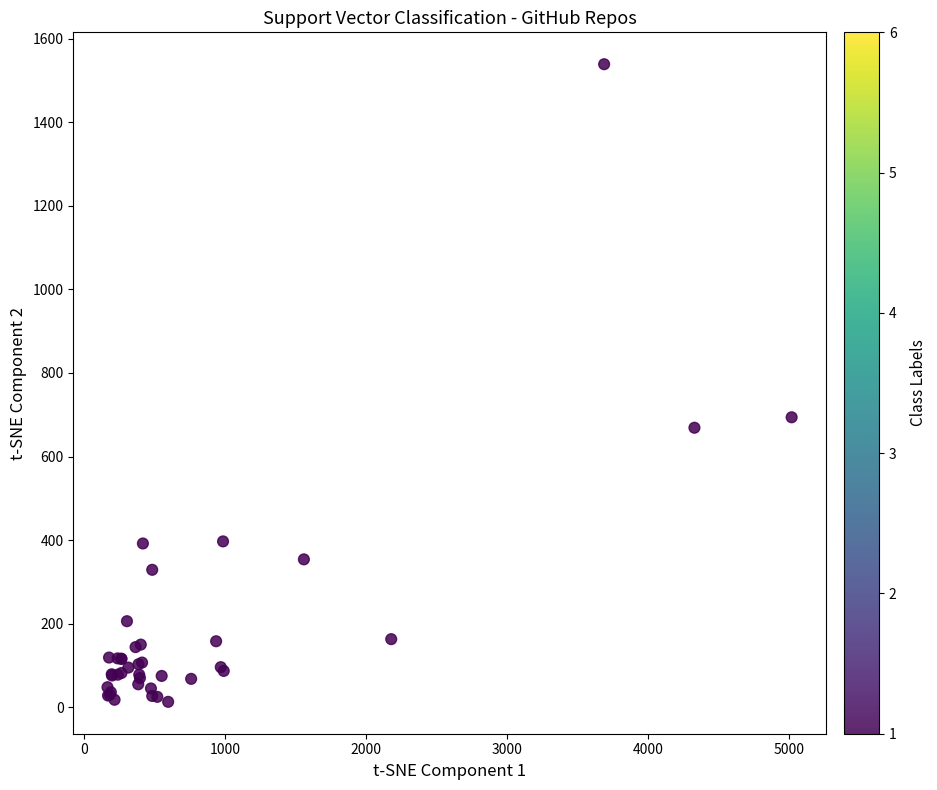

What Y value in the scatter plot is closest to 776?

694